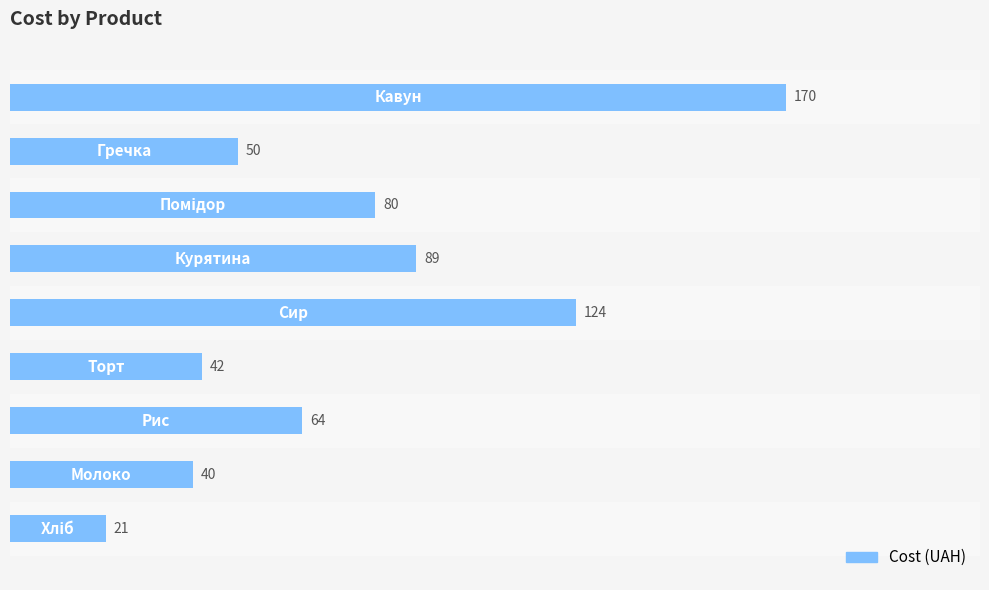

What is the maximum value shown in the chart?

170